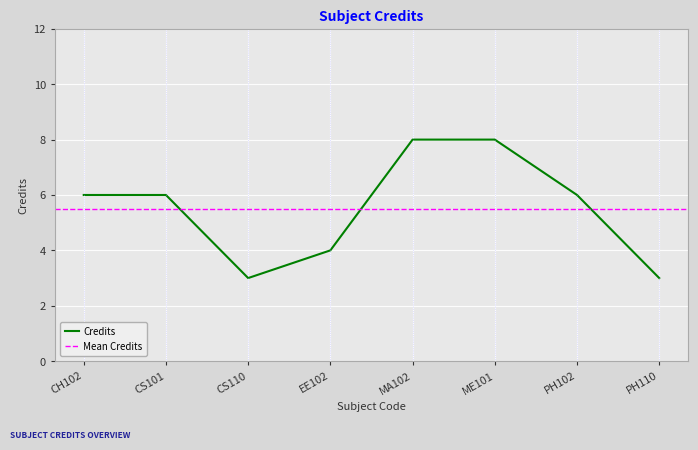

How many points are lower than both their immediate neighbors (excluding endpoints)?

1